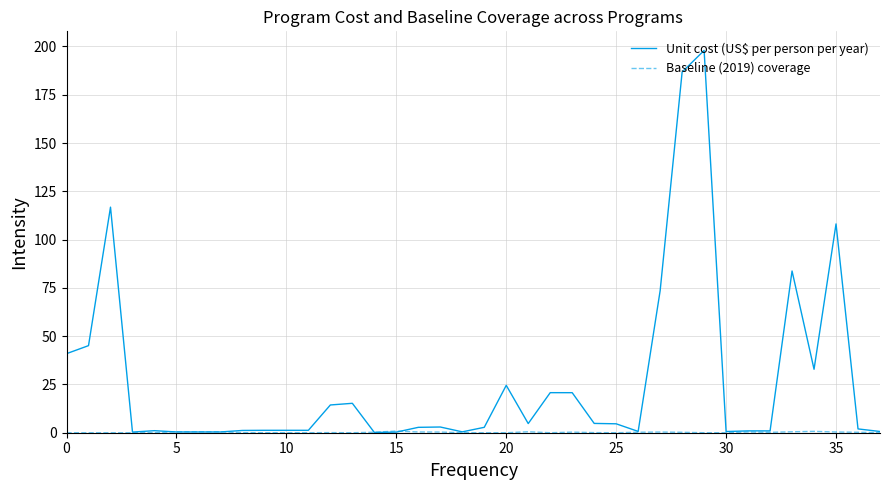

What is the highest value of the Unit cost (US$ per person per year) series?

197.9